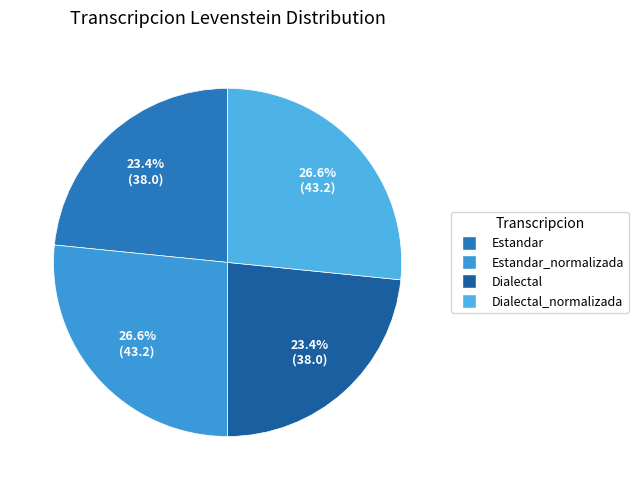

How many slices are in this pie chart?

4